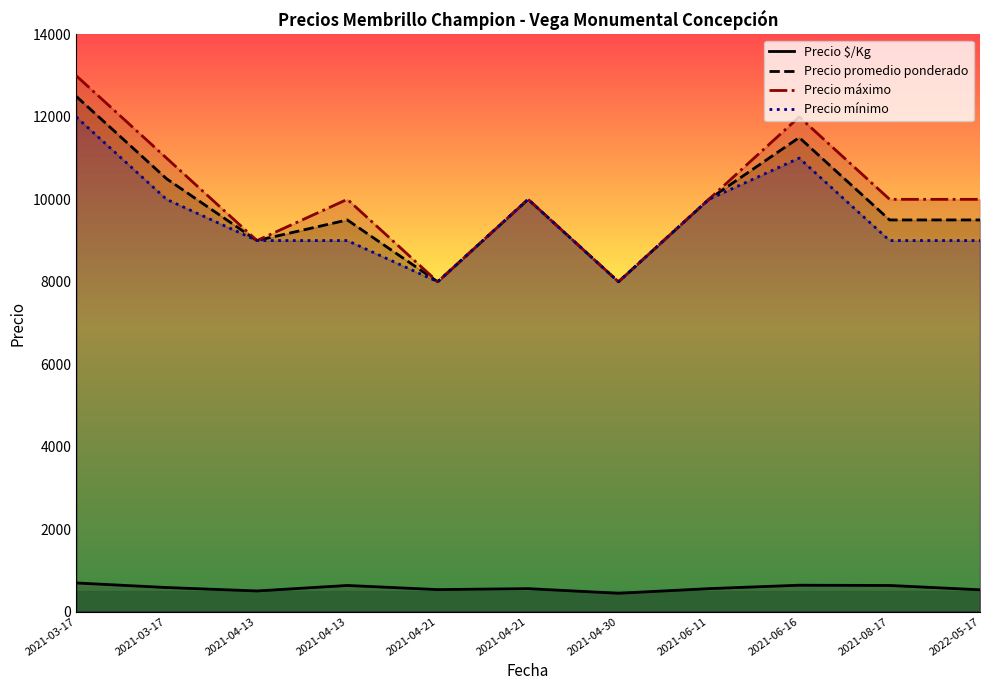

Rank the categories by Precio promedio ponderado value from lowest to highest.

2021-04-21, 2021-04-30, 2021-04-13, 2021-04-13, 2021-08-17, 2022-05-17, 2021-04-21, 2021-06-11, 2021-03-17, 2021-06-16, 2021-03-17